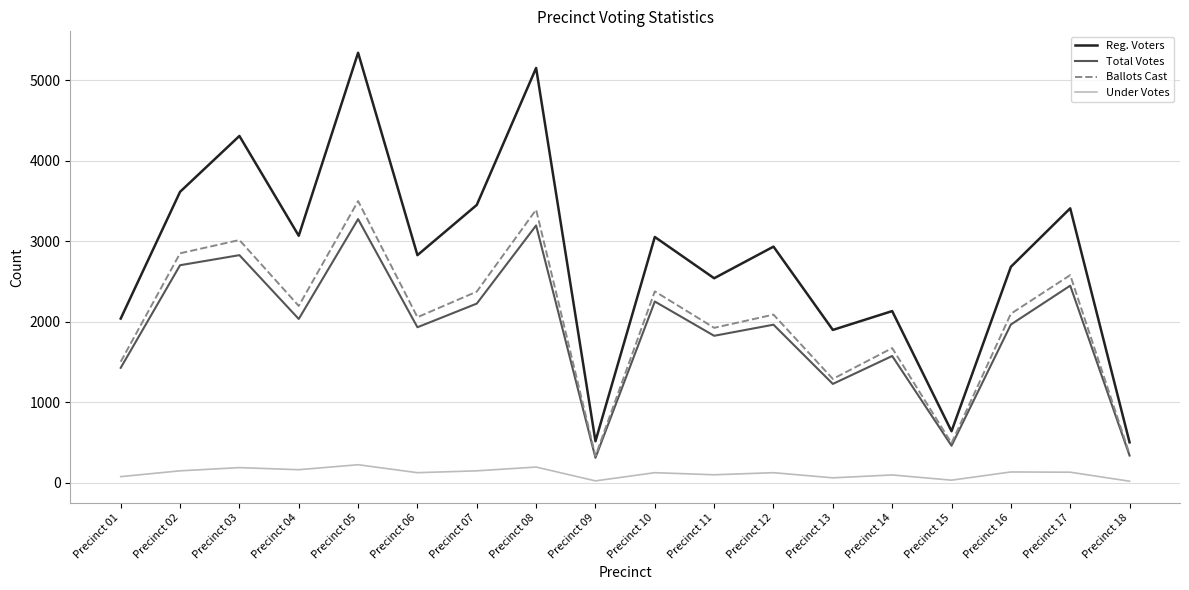

Where is the first local minimum for Ballots Cast?

Precinct 04